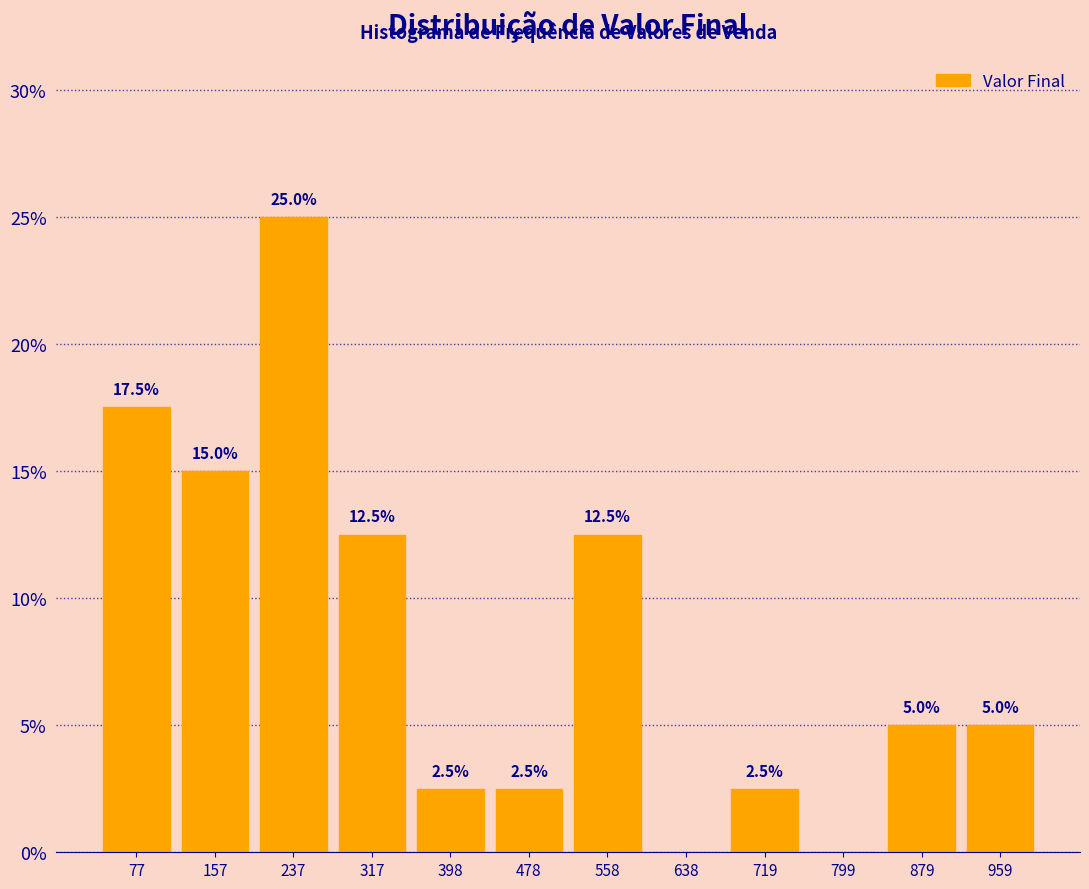

Which range on the x-axis has the tallest bar?

200 to 280